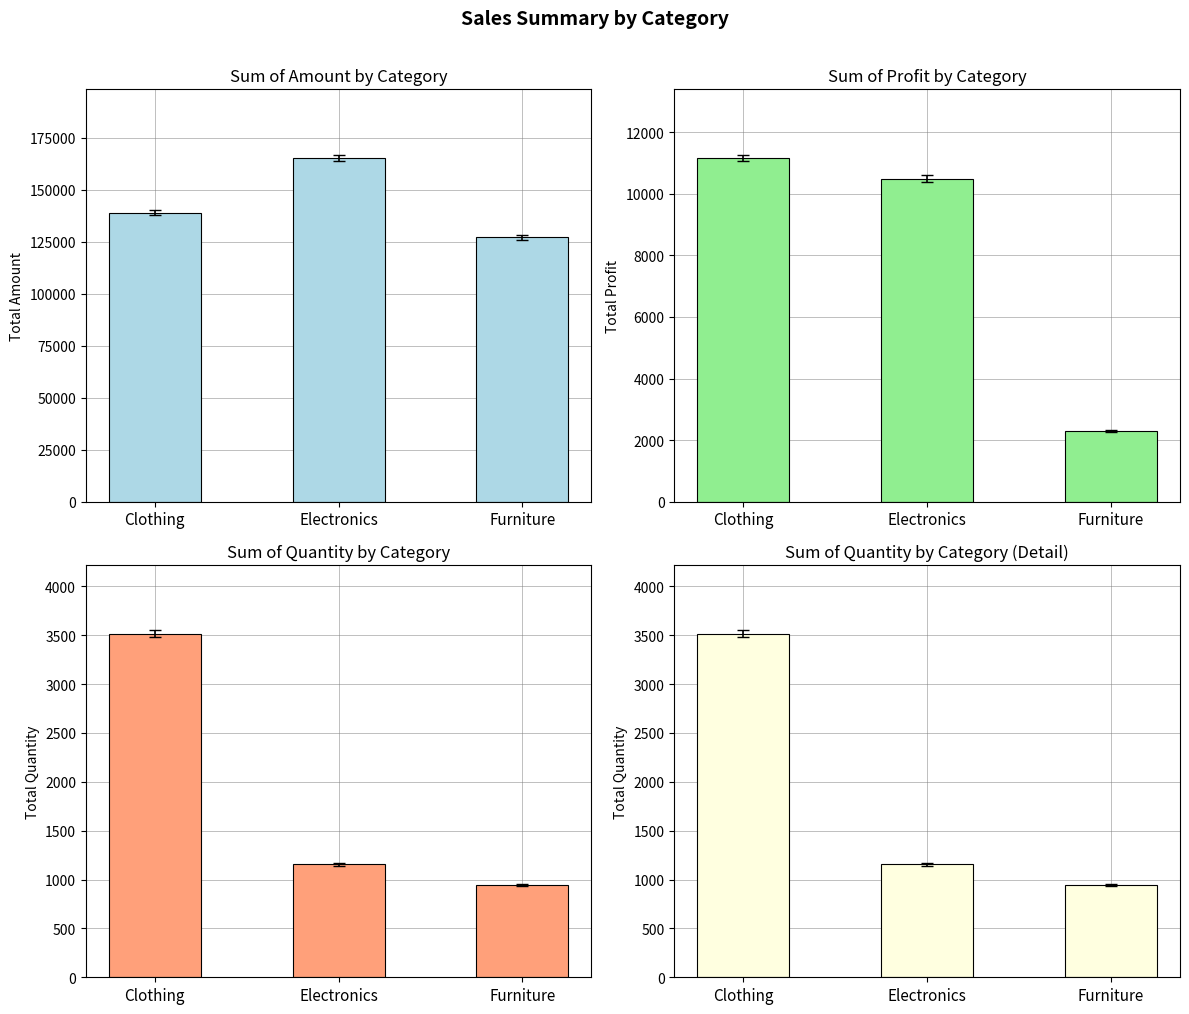

How many groups of bars are there?

3